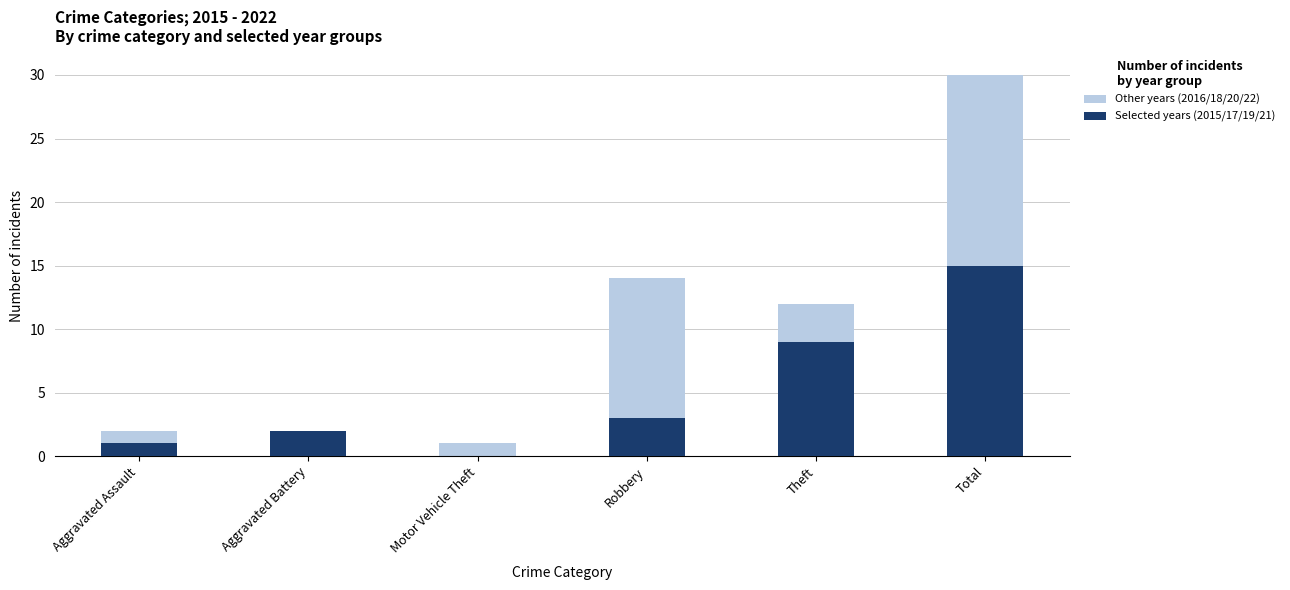

Reading right to left, transcribe all the data shown in this chart.

Other years (2016/18/20/22): Total=30	Theft=12	Robbery=14	Motor Vehicle Theft=1	Aggravated Battery=1	Aggravated Assault=2
Selected years (2015/17/19/21): Total=15	Theft=9	Robbery=3	Motor Vehicle Theft=0	Aggravated Battery=2	Aggravated Assault=1